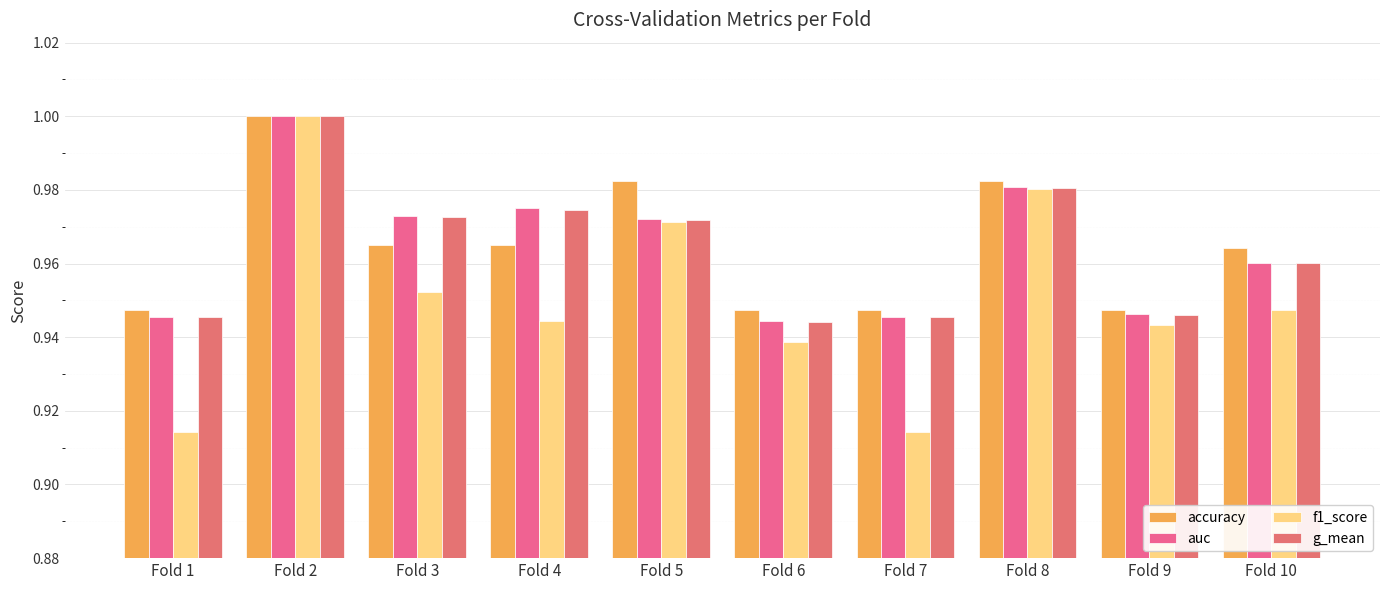

True or false: auc has a value of 0.5 at Fold 2.

False